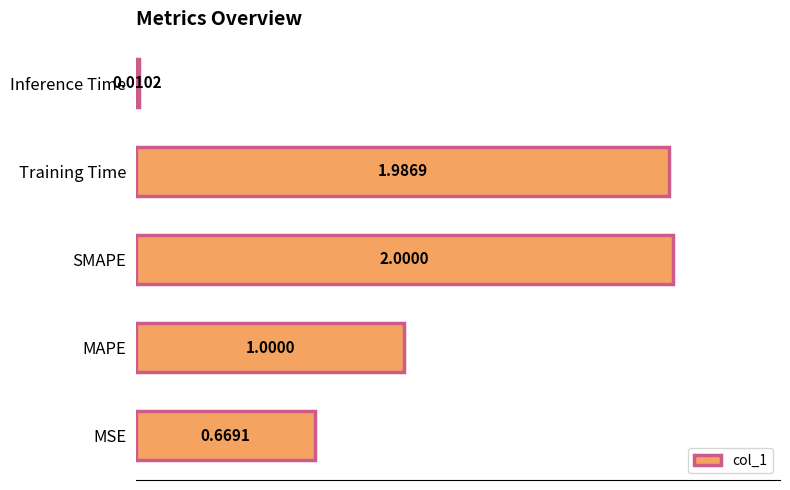

Rank the categories by value from highest to lowest.

SMAPE, Training Time, MAPE, MSE, Inference Time